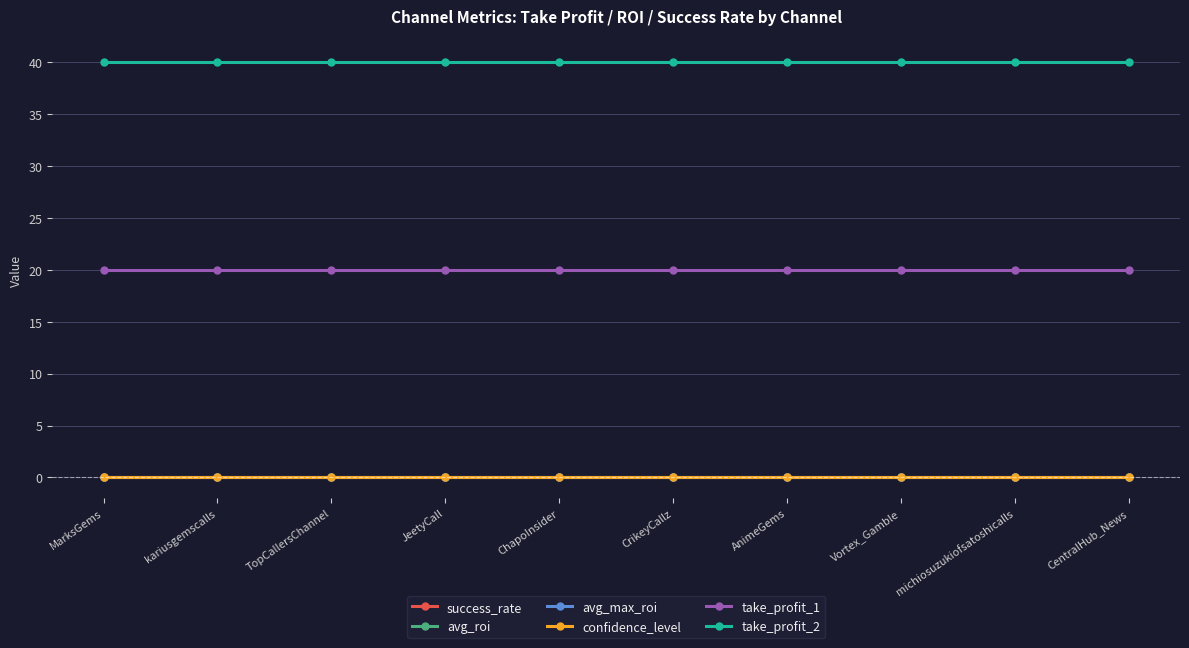

Reading left to right, what are all the values shown in this chart?

success_rate: MarksGems=0	kariusgemscalls=0	TopCallersChannel=0	JeetyCall=0	ChapoInsider=0	CrikeyCallz=0	AnimeGems=0	Vortex_Gamble=0	michiosuzukiofsatoshicalls=0	CentralHub_News=0
avg_roi: MarksGems=0	kariusgemscalls=0	TopCallersChannel=0	JeetyCall=0	ChapoInsider=0	CrikeyCallz=0	AnimeGems=0	Vortex_Gamble=0	michiosuzukiofsatoshicalls=0	CentralHub_News=0
avg_max_roi: MarksGems=0	kariusgemscalls=0	TopCallersChannel=0	JeetyCall=0	ChapoInsider=0	CrikeyCallz=0	AnimeGems=0	Vortex_Gamble=0	michiosuzukiofsatoshicalls=0	CentralHub_News=0
confidence_level: MarksGems=0	kariusgemscalls=0	TopCallersChannel=0	JeetyCall=0	ChapoInsider=0	CrikeyCallz=0	AnimeGems=0	Vortex_Gamble=0	michiosuzukiofsatoshicalls=0	CentralHub_News=0
take_profit_1: MarksGems=20	kariusgemscalls=20	TopCallersChannel=20	JeetyCall=20	ChapoInsider=20	CrikeyCallz=20	AnimeGems=20	Vortex_Gamble=20	michiosuzukiofsatoshicalls=20	CentralHub_News=20
take_profit_2: MarksGems=40	kariusgemscalls=40	TopCallersChannel=40	JeetyCall=40	ChapoInsider=40	CrikeyCallz=40	AnimeGems=40	Vortex_Gamble=40	michiosuzukiofsatoshicalls=40	CentralHub_News=40